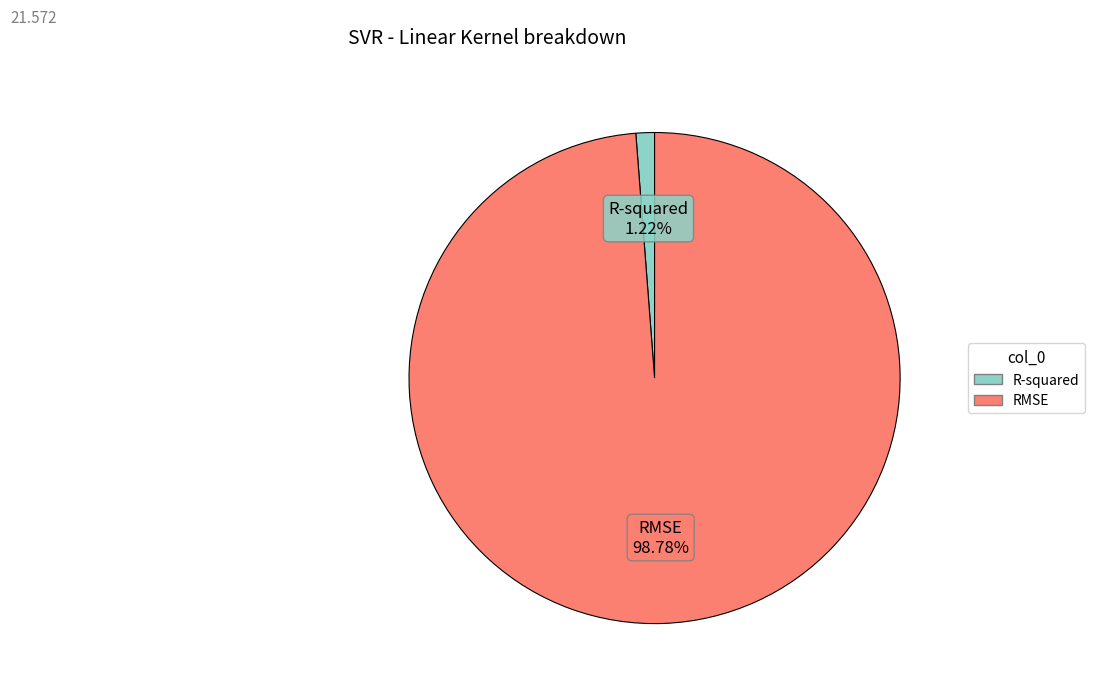

Combined, what portion of the pie is RMSE and R-squared?

100.0%